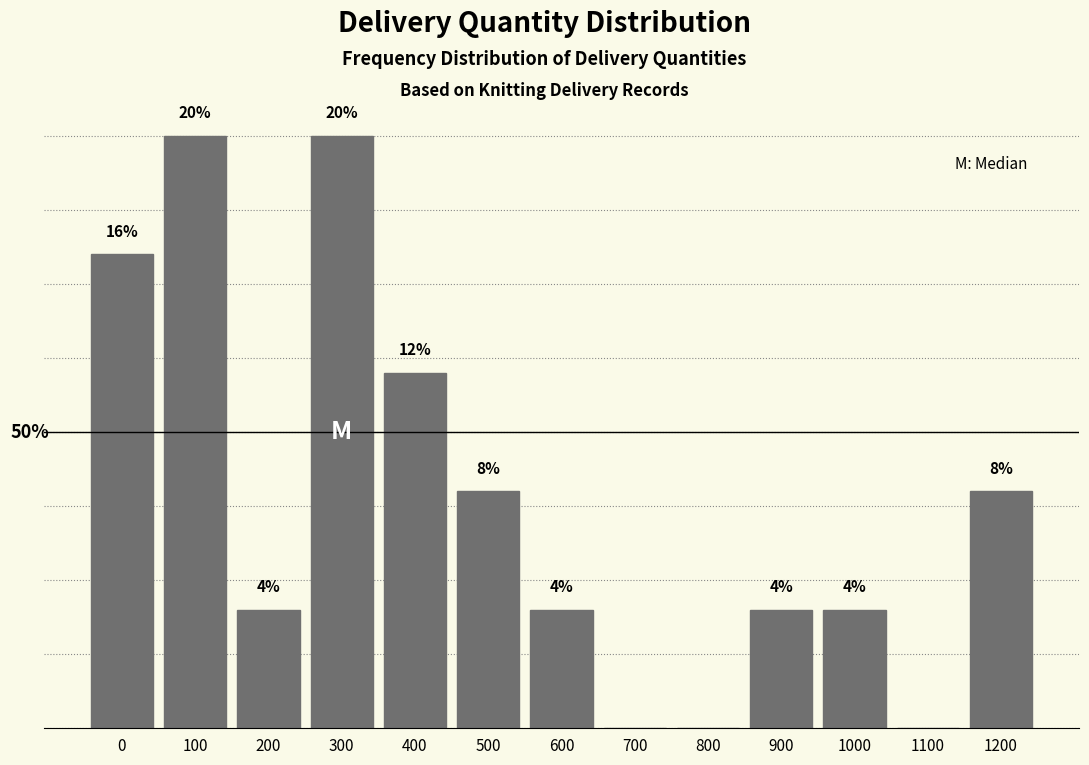

Are the bars horizontal?

No